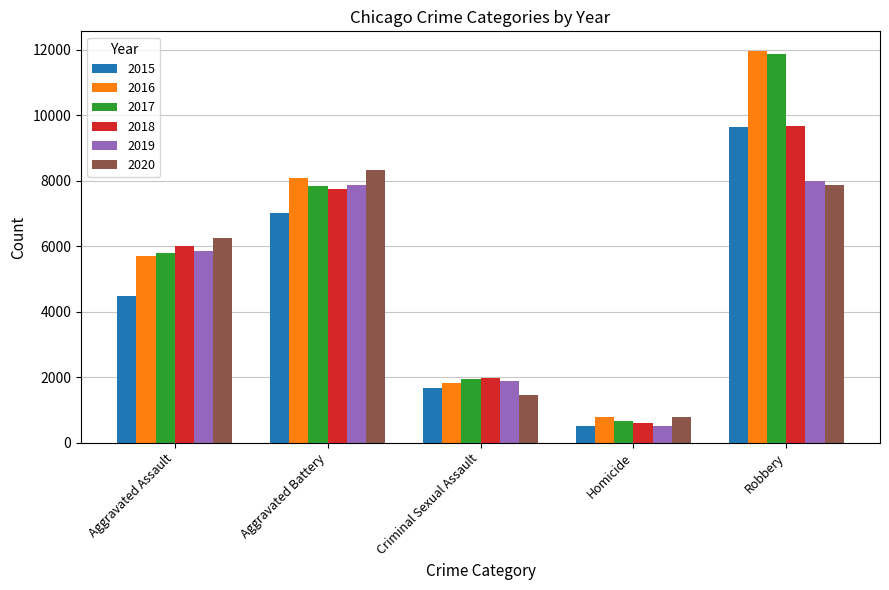

Are the bars grouped side by side (vs. stacked)?

Yes